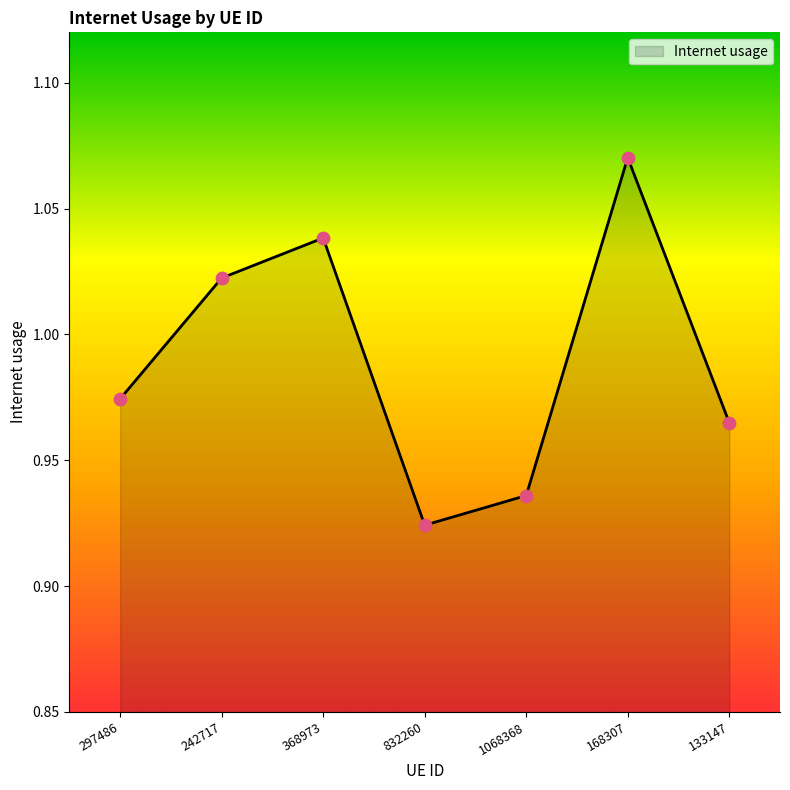

Between 168307 and 1068368, which is larger?

168307